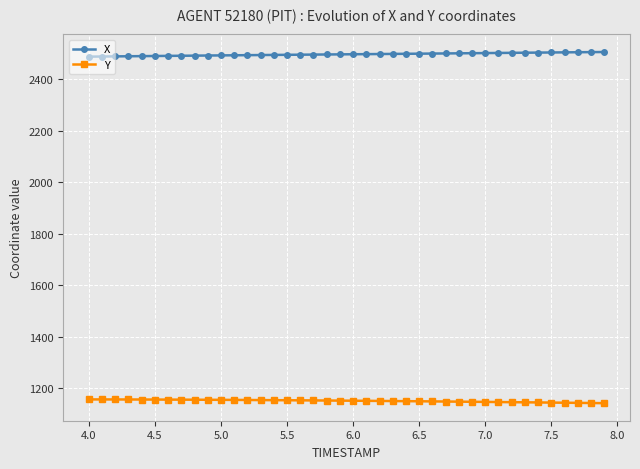

What is the value of the Y point at the 17th from the left?

1152.4